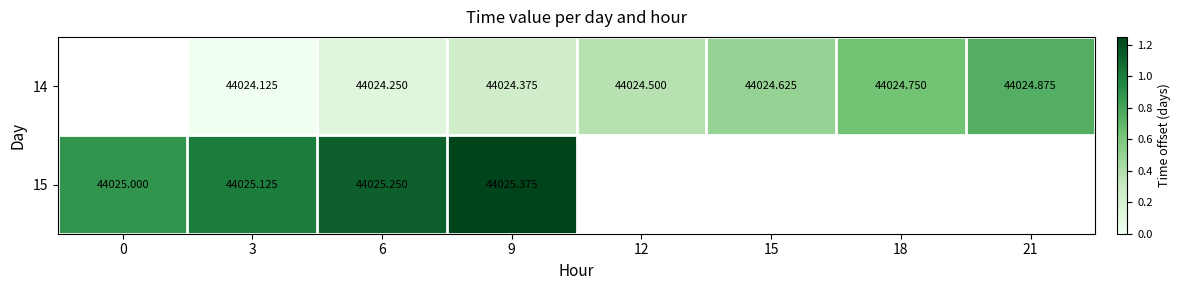

Which has a higher value, 6 or 18?

18